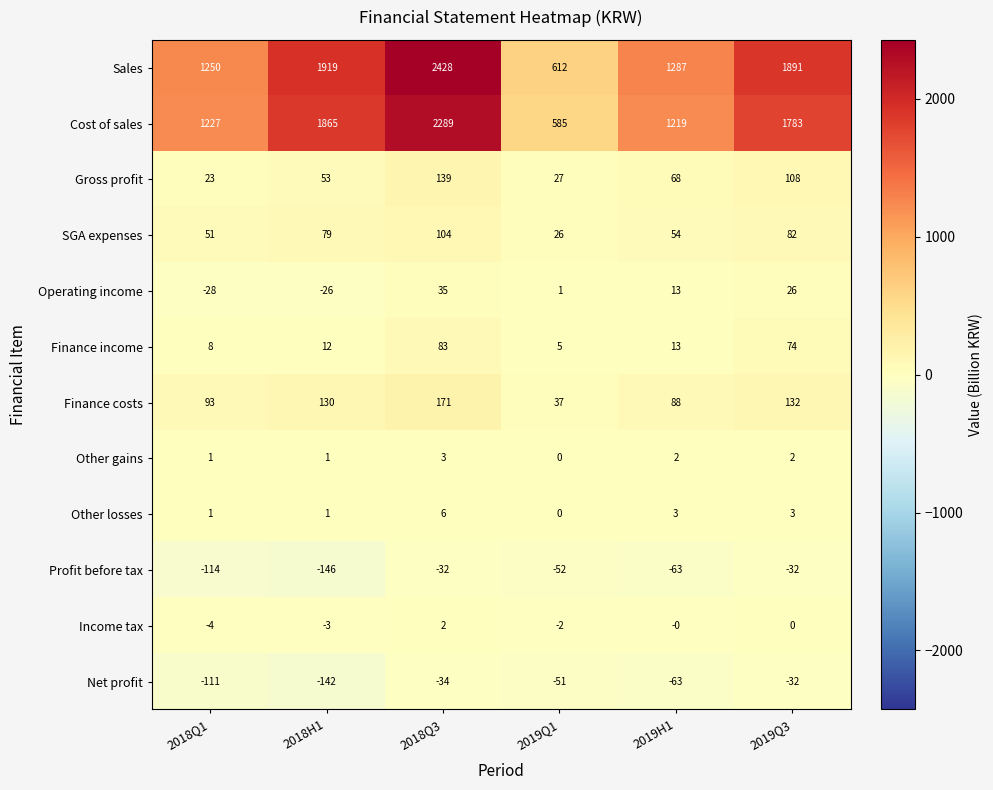

What is the sum of all Operating income values?

21